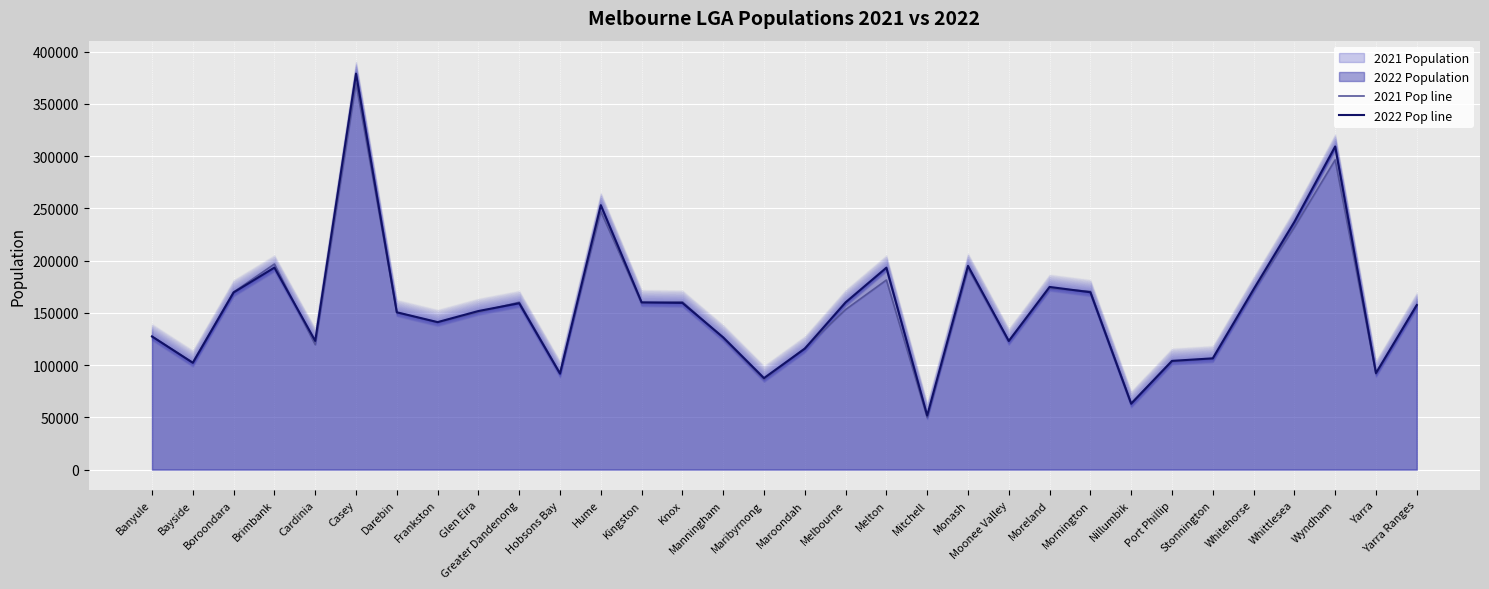

What is the minimum value for 2022 Pop line?

51654